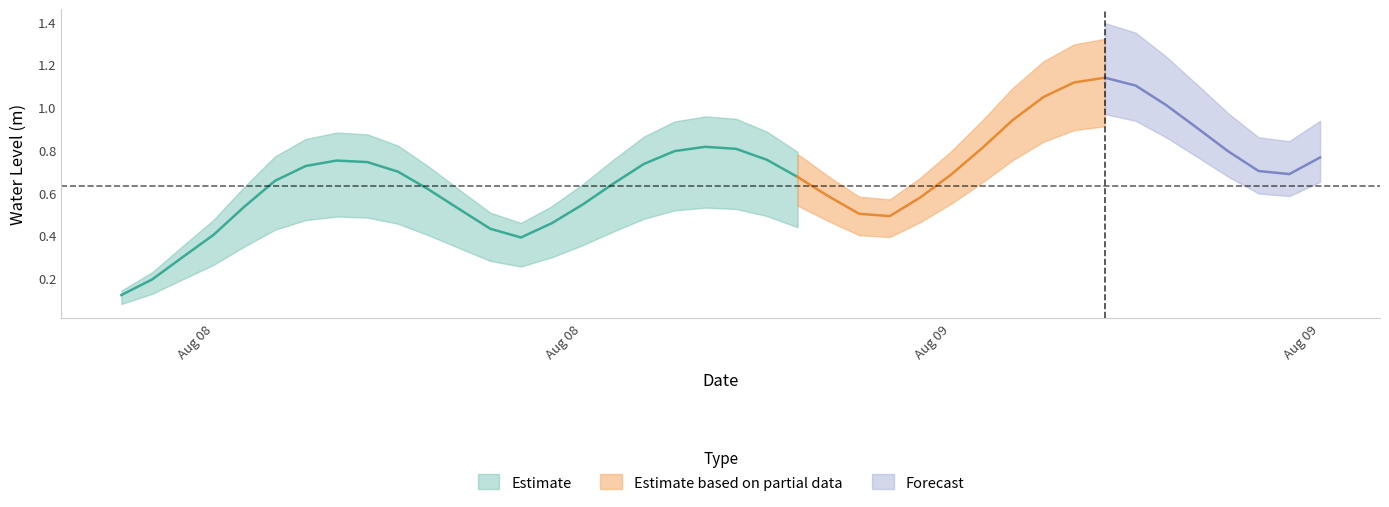

Rank the categories by value from lowest to highest.

2025-08-08 06:00:00, 2025-08-08 07:00:00, 2025-08-08 08:00:00, 2025-08-08 19:00:00, 2025-08-08 09:00:00, 2025-08-08 18:00:00, 2025-08-08 20:00:00, 2025-08-09 07:00:00, 2025-08-09 06:00:00, 2025-08-08 17:00:00, 2025-08-08 10:00:00, 2025-08-08 21:00:00, 2025-08-09 08:00:00, 2025-08-09 05:00:00, 2025-08-08 16:00:00, 2025-08-08 22:00:00, 2025-08-08 11:00:00, 2025-08-09 04:00:00, 2025-08-09 09:00:00, 2025-08-09 20:00:00, 2025-08-08 15:00:00, 2025-08-09 19:00:00, 2025-08-08 12:00:00, 2025-08-08 23:00:00, 2025-08-08 14:00:00, 2025-08-08 13:00:00, 2025-08-09 03:00:00, 2025-08-09 21:00:00, 2025-08-09 18:00:00, 2025-08-09 00:00:00, 2025-08-09 02:00:00, 2025-08-09 10:00:00, 2025-08-09 01:00:00, 2025-08-09 17:00:00, 2025-08-09 11:00:00, 2025-08-09 16:00:00, 2025-08-09 12:00:00, 2025-08-09 15:00:00, 2025-08-09 13:00:00, 2025-08-09 14:00:00